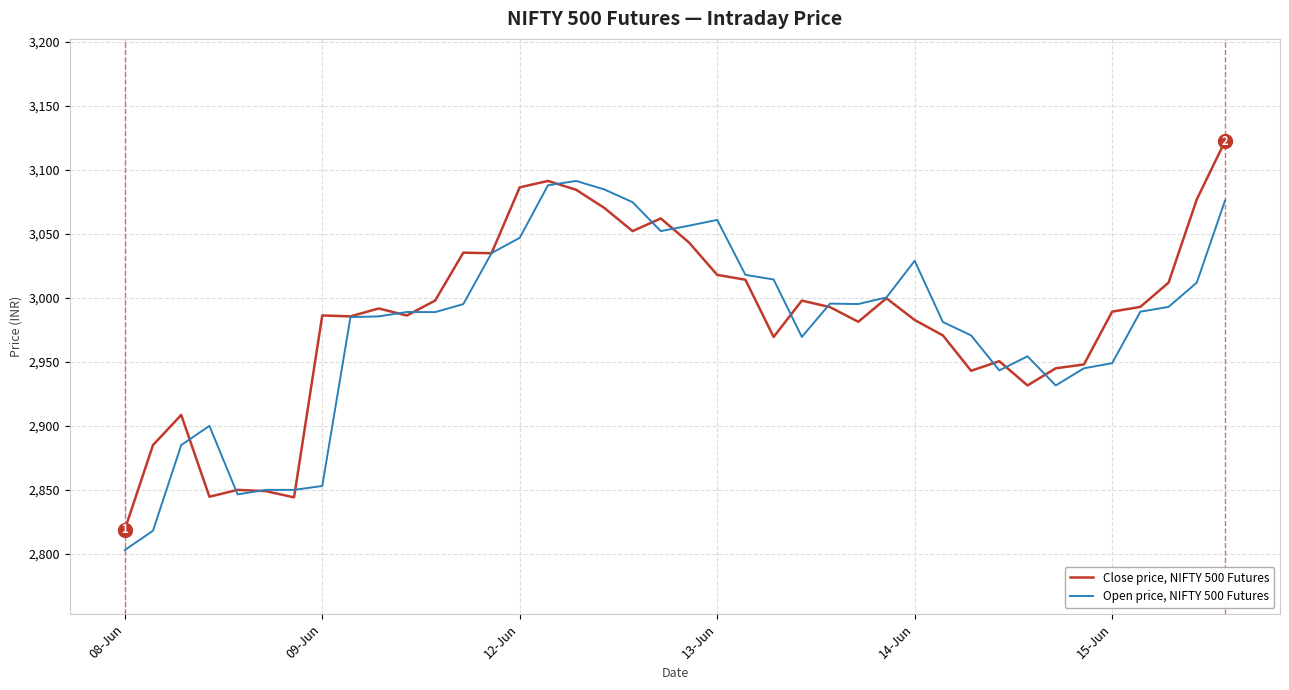

Rank the series by their maximum value, from highest to lowest.

Close price, NIFTY 500 Futures, Open price, NIFTY 500 Futures